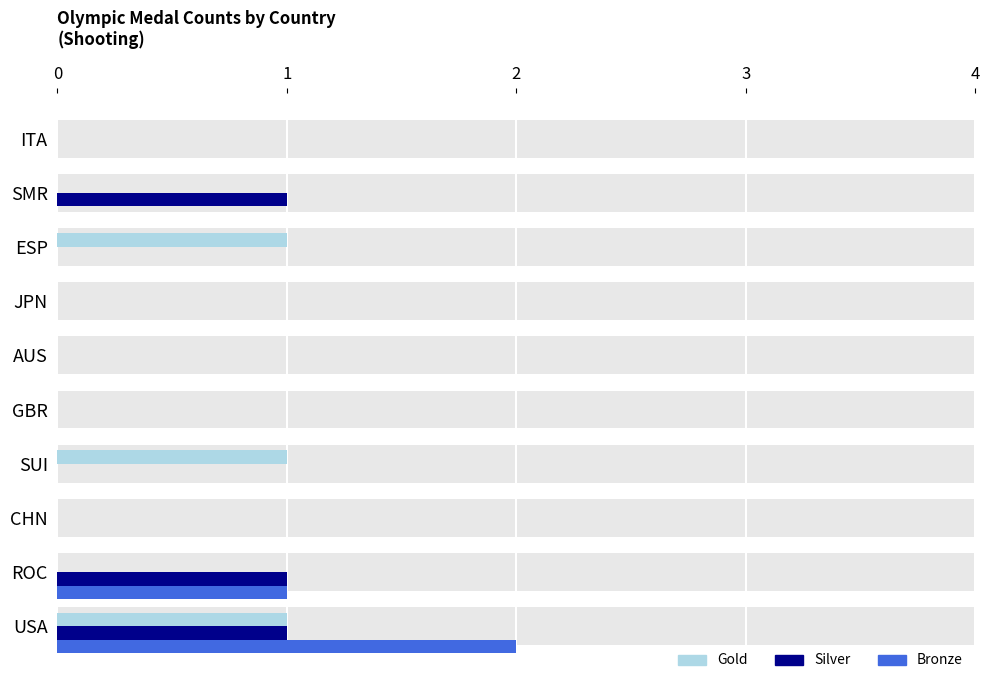

Reading right to left, extract all data points from this chart.

Gold: 0	0	1	0	0	0	1	0	0	1
Silver: 0	1	0	0	0	0	0	0	1	1
Bronze: 0	0	0	0	0	0	0	0	1	2